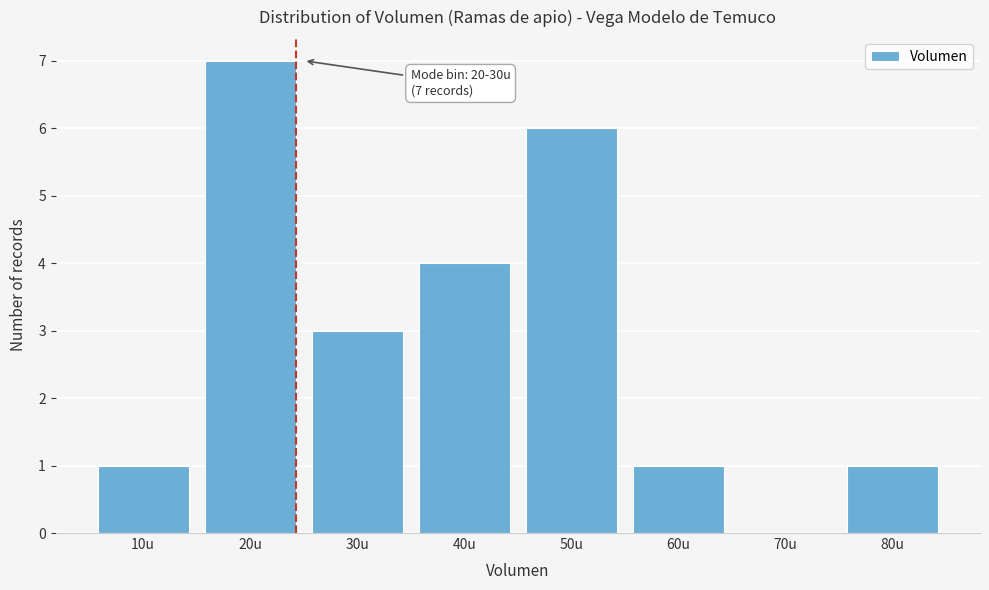

Reading left to right, transcribe all the data shown in this chart.

10u=1	20u=7	30u=3	40u=4	50u=6	60u=1	70u=0	80u=1